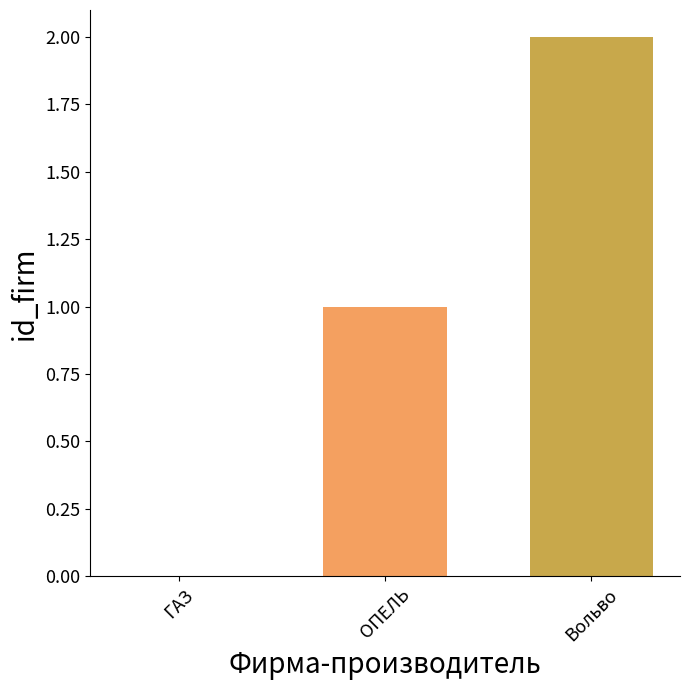

The chart shows a value of 3 at Вольво. True or false?

False